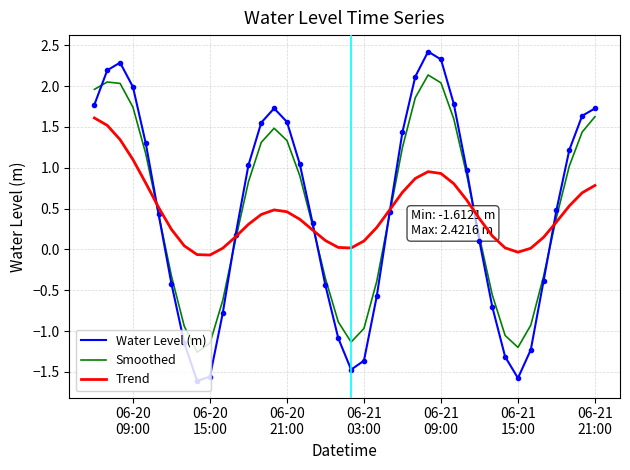

Which series has the widest spread of values?

Water Level (m)